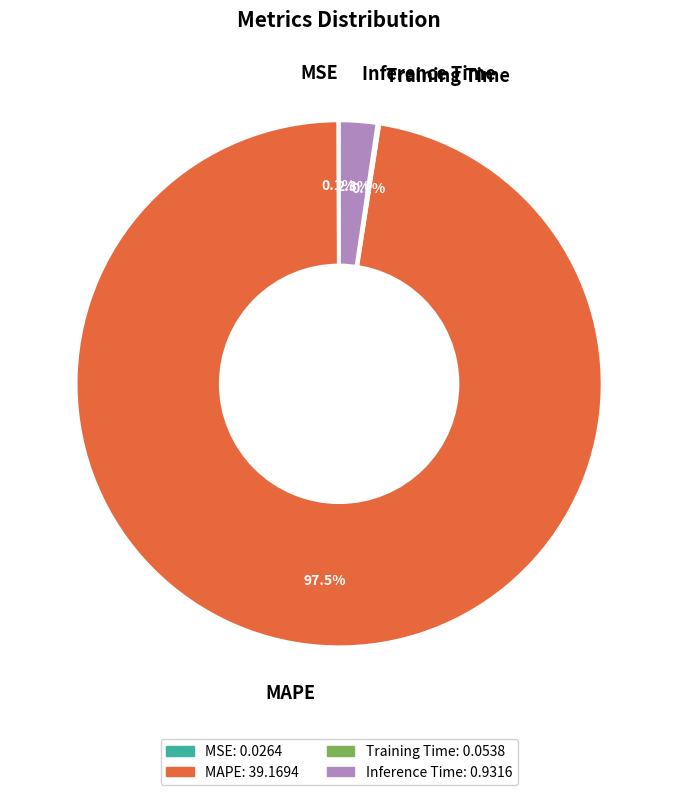

Does MAPE account for over 50% of the chart?

Yes